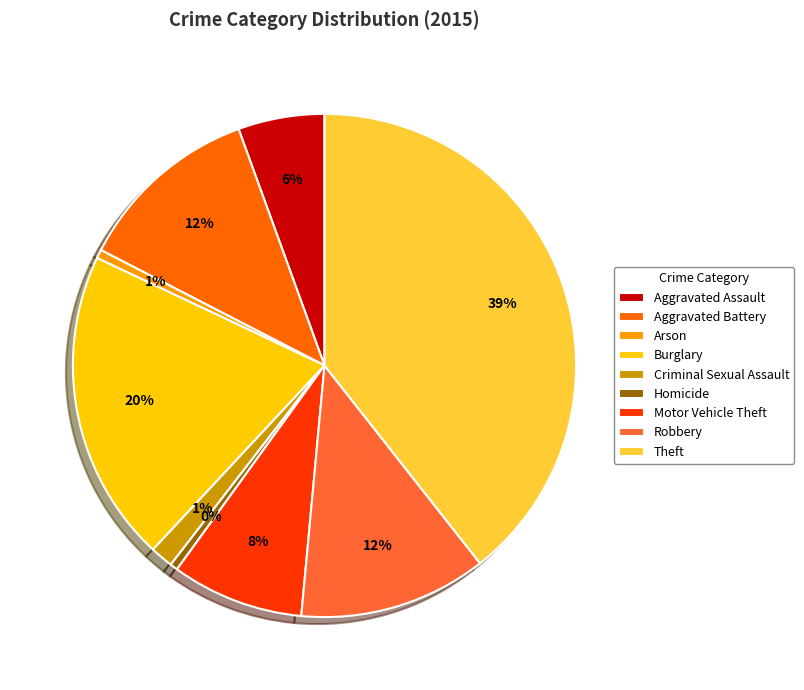

Count the number of slices in the pie.

9